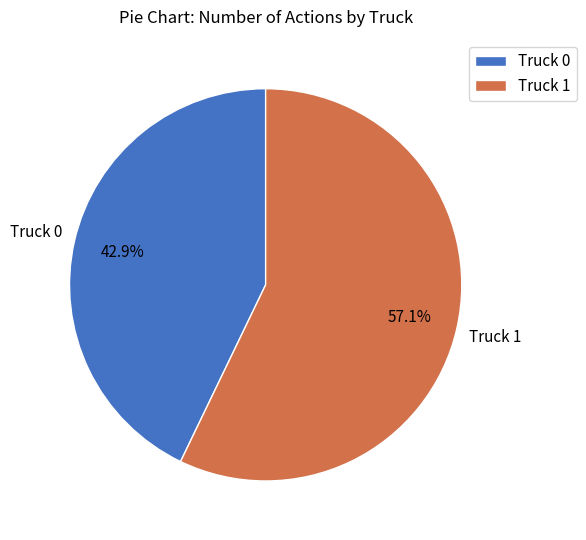

To the nearest percent, what is the average slice percentage?

50%